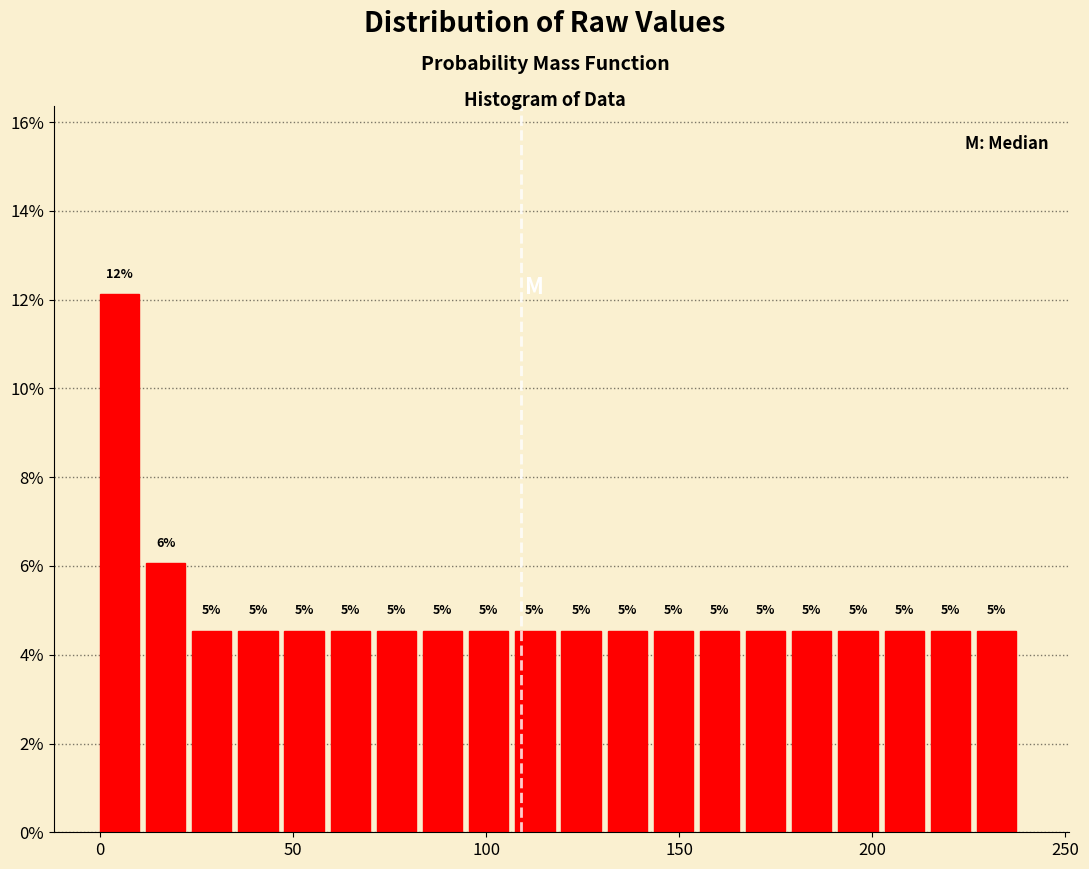

Around what value on the x-axis is the tallest bar? Give the approximate position of its centre, as read against the axis.

5